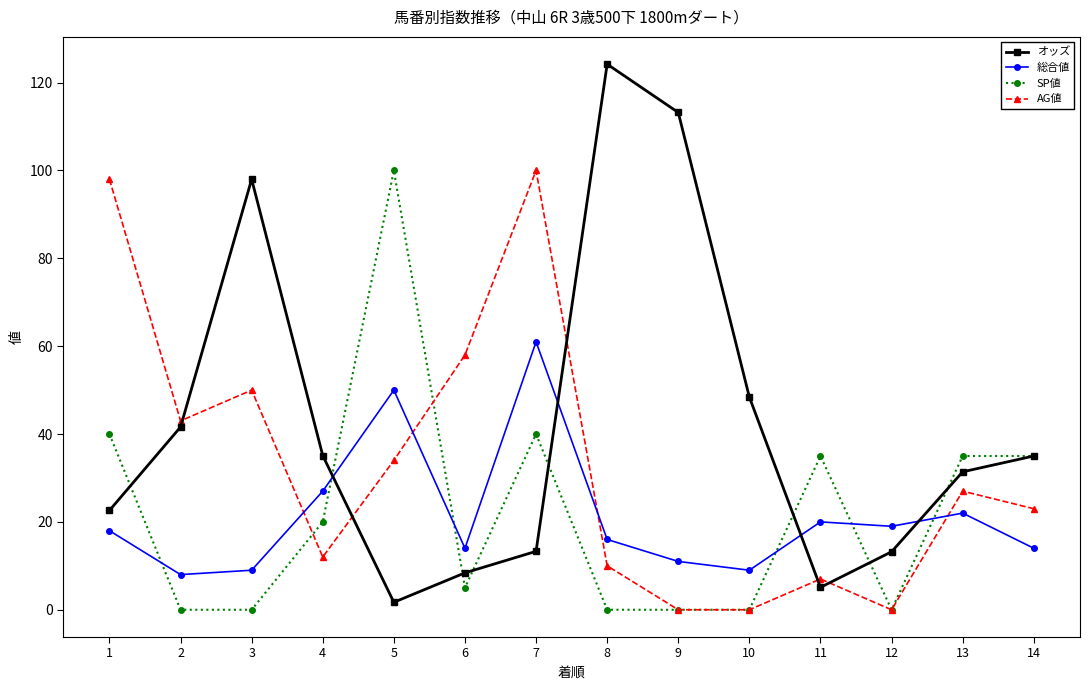

Where is the first local maximum for SP値?

5